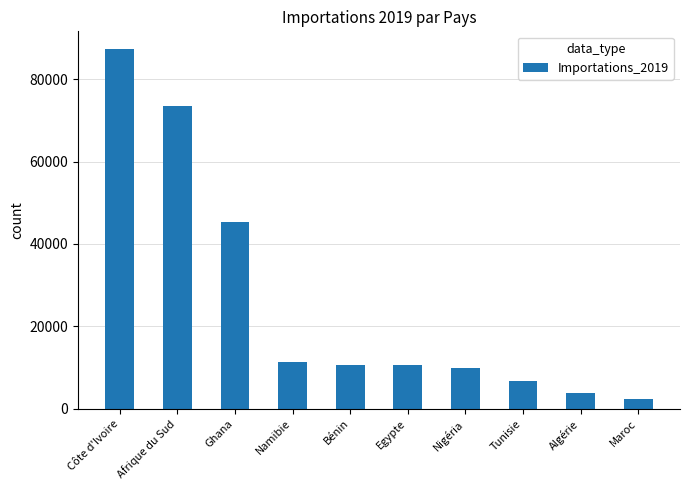

What is the label of the 6th bar from the right?

Bénin